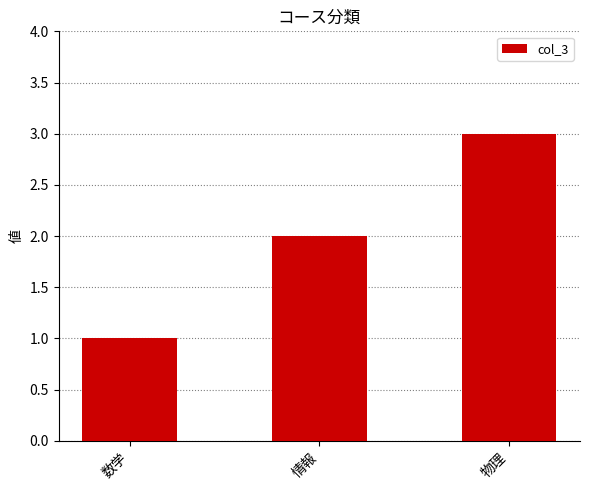

What is the greatest value displayed?

3